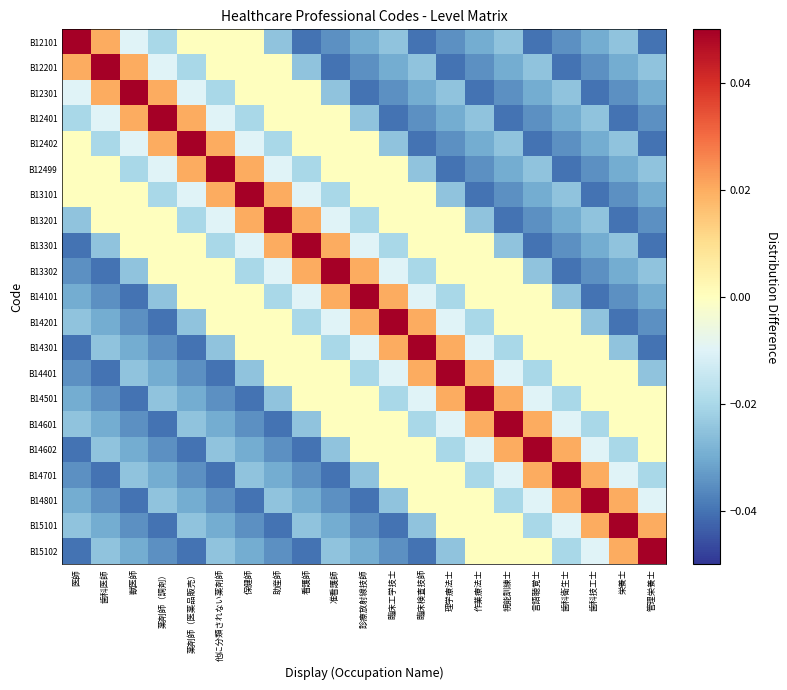

Which series changed the most between 臨床検査技師 and 理学療法士?

B14301